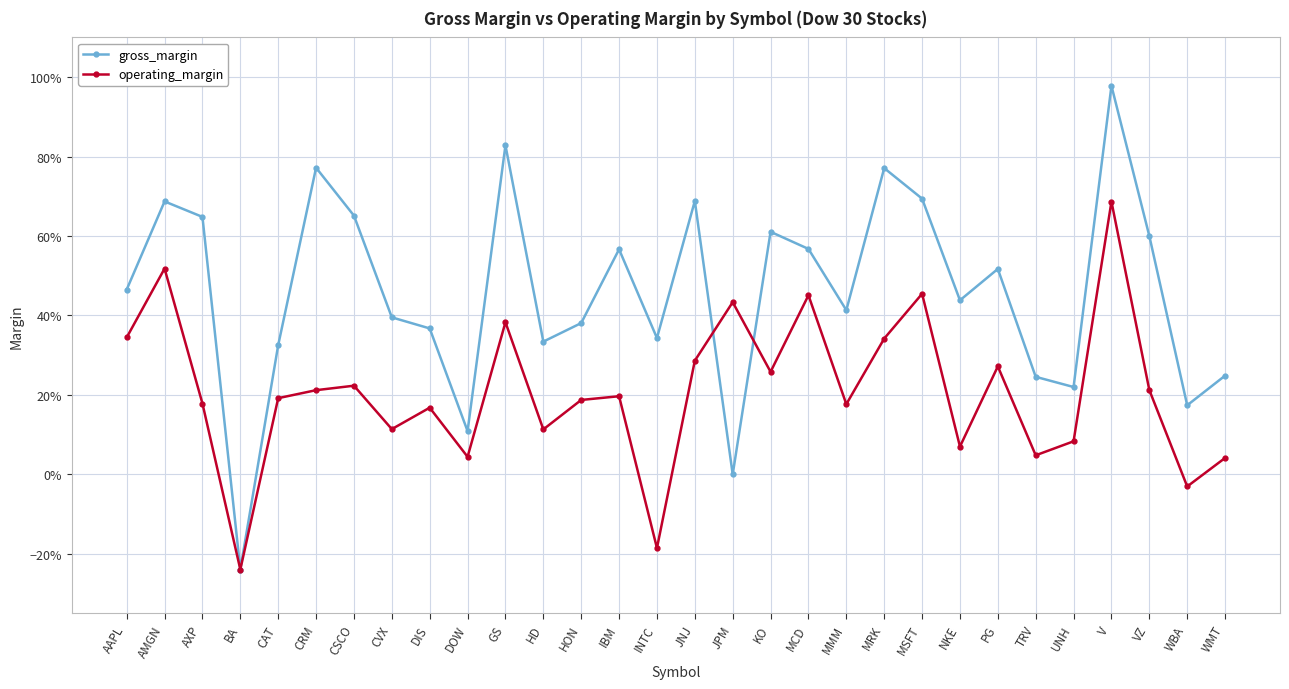

Where does the gross_margin series first go above 0?

AAPL